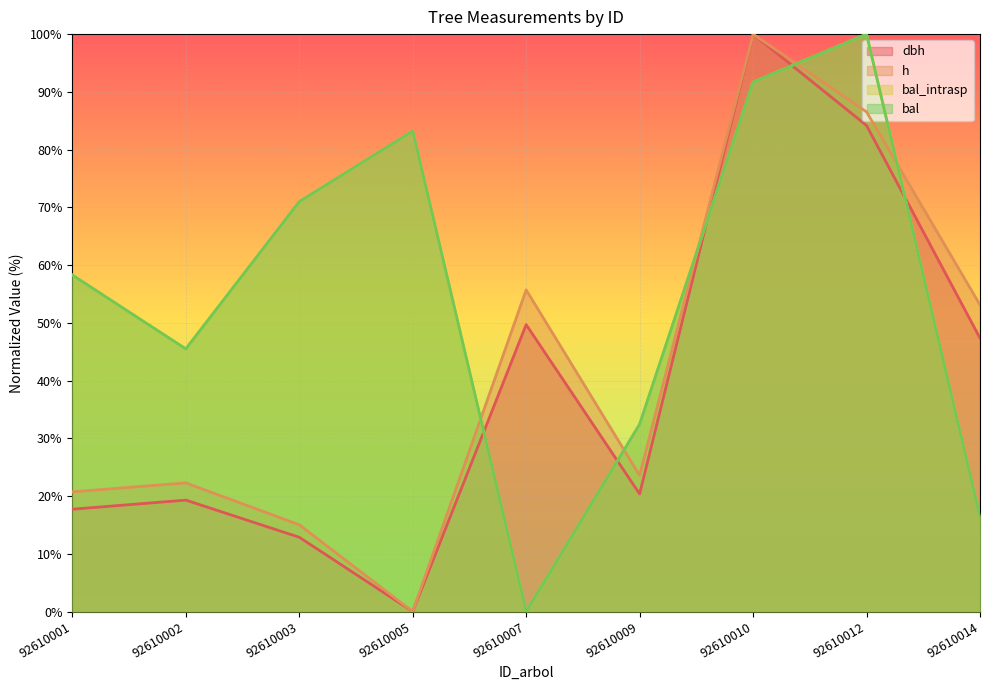

What is the difference between the h values at 92610010 and 92610012?

13.5